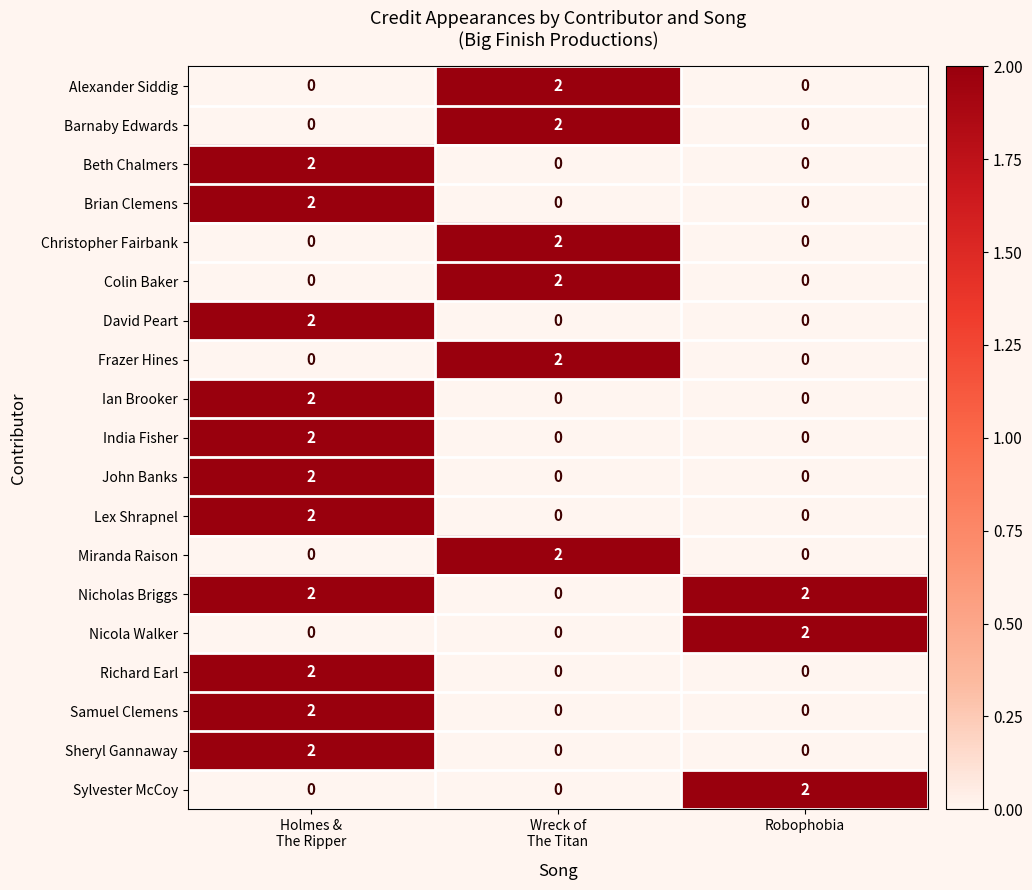

At how many categories does at least one series exceed 1?

3